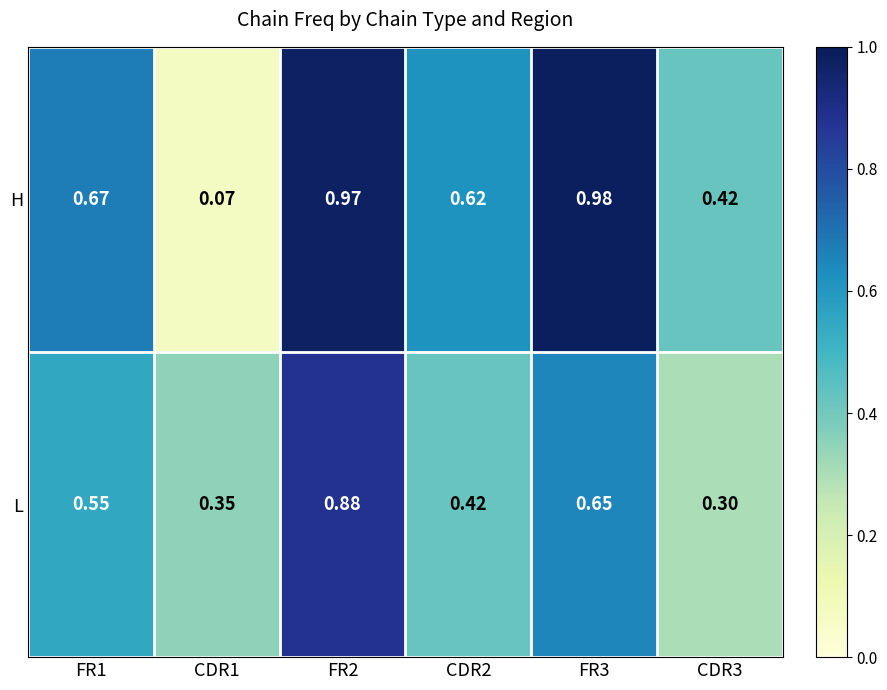

Which series changed the most between FR2 and FR3?

L